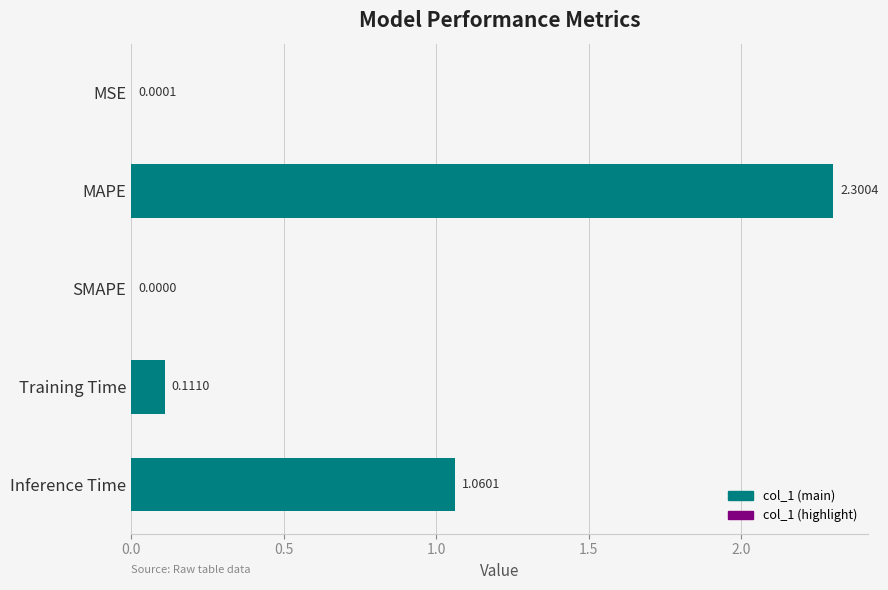

Reading left to right, what are all the values shown in this chart?

0.0	2.3	0.0	0.1	1.1